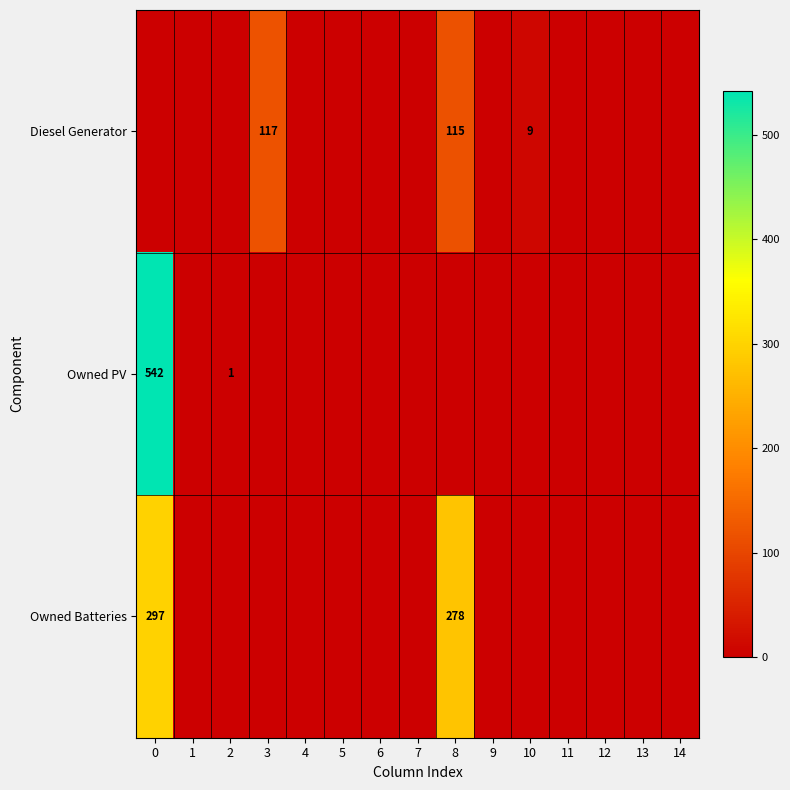

Is it true that Diesel Generator equals 115 at 8?

True